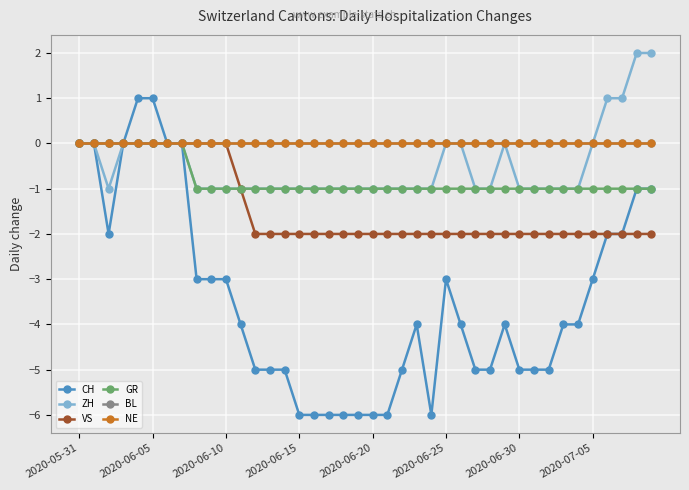

True or false: VS and GR intersect in this chart.

False